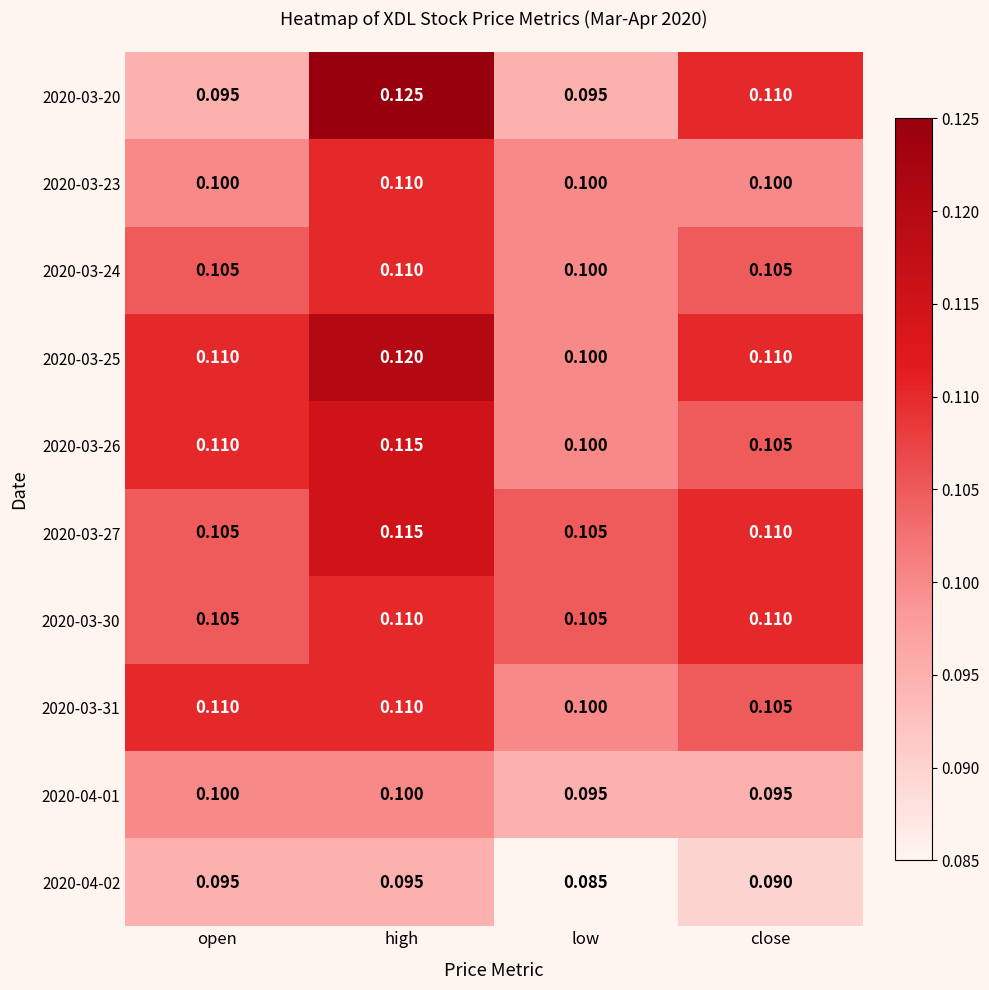

At which label is 2020-03-24 closest to 0?

low